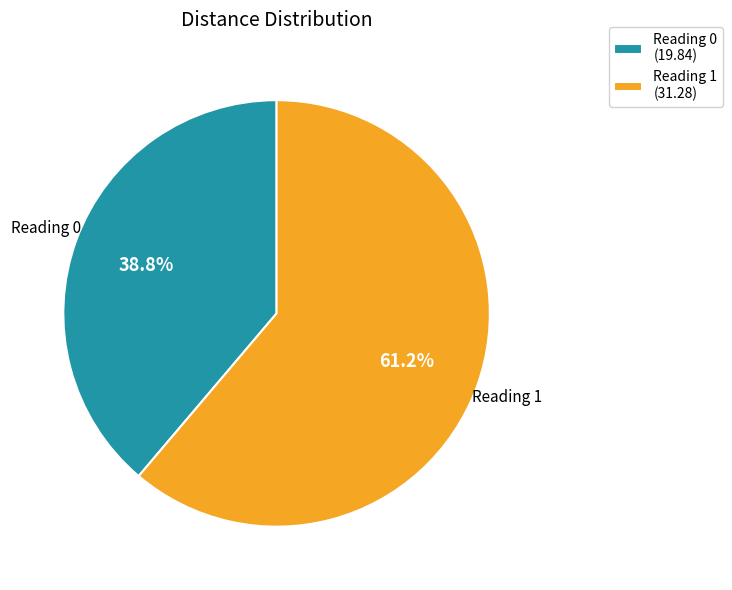

Combined, do Reading 0 and Reading 1 account for over 50%?

Yes